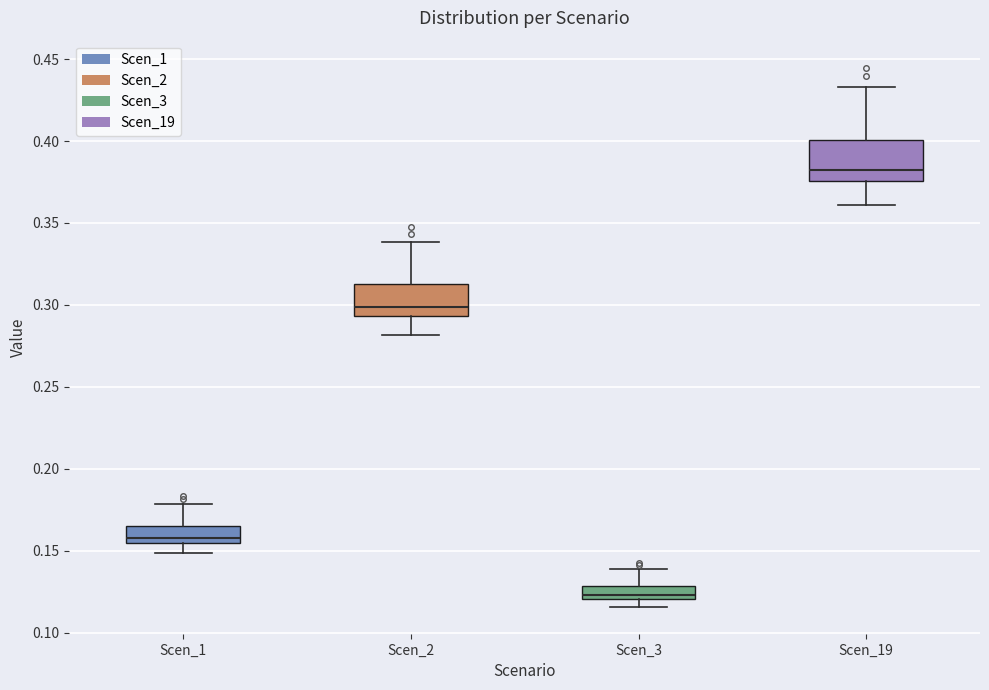

Which box's median line is the highest?

Scen_19